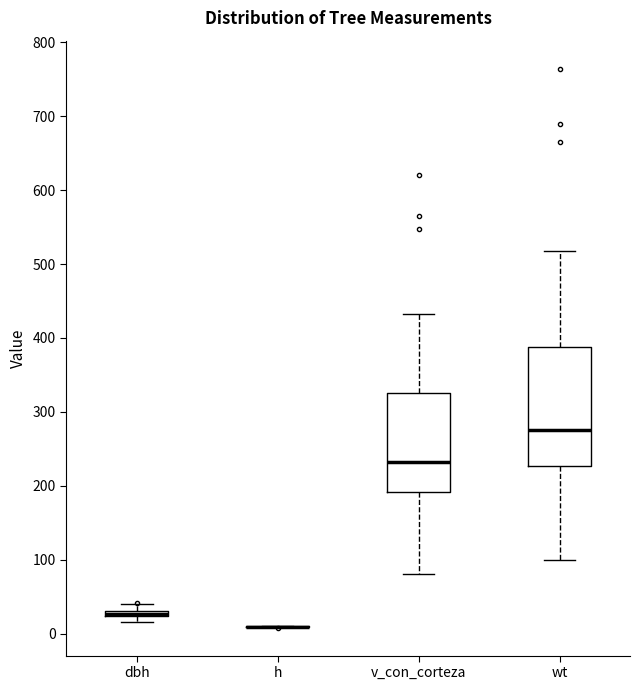

Comparing the boxes themselves (not the whiskers), which one is the tallest?

wt